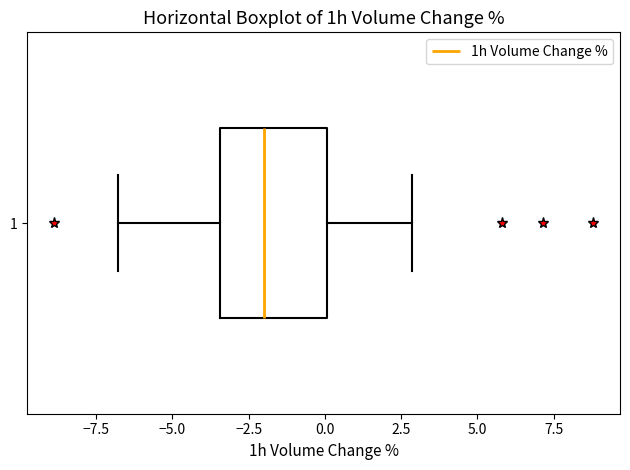

Transcribe this box plot: give where the median line is, the range the box spans, and where the two whiskers end, as read against the x-axis. The values are not printed on the chart, so give them approximately, as read against the axis.

median -2.0, box -3.5 to 0.0, whiskers -7.0 to 3.0